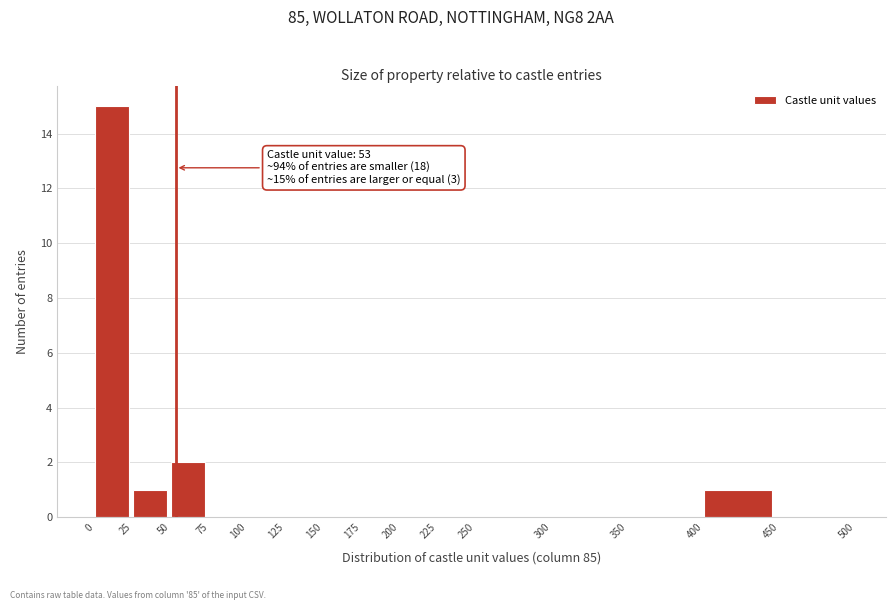

Which range on the x-axis has the tallest bar?

0 to 25